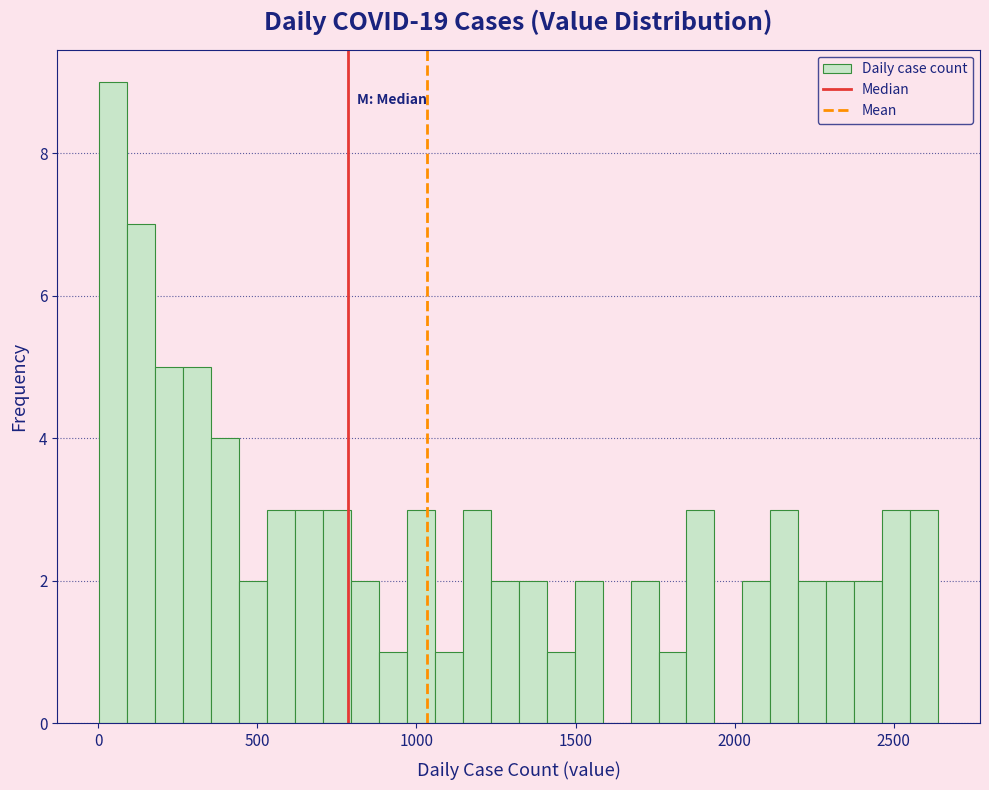

Read against the x-axis, roughly where is the centre of the tallest bar?

50